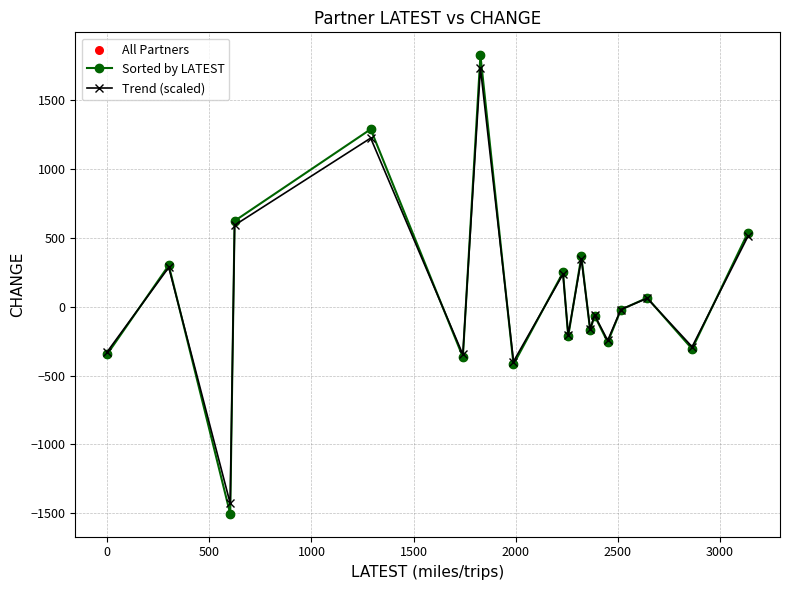

What is the greatest value displayed?

1827.5